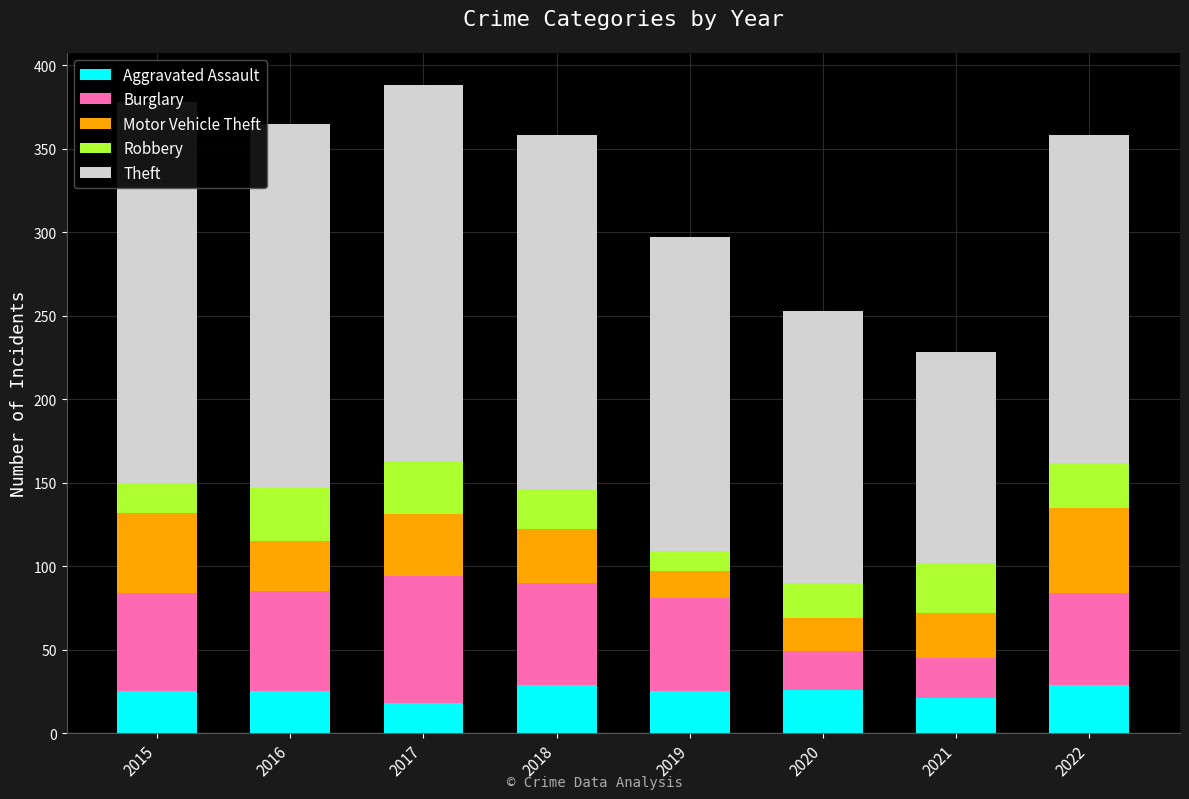

Which series has the largest total across all categories?

Theft